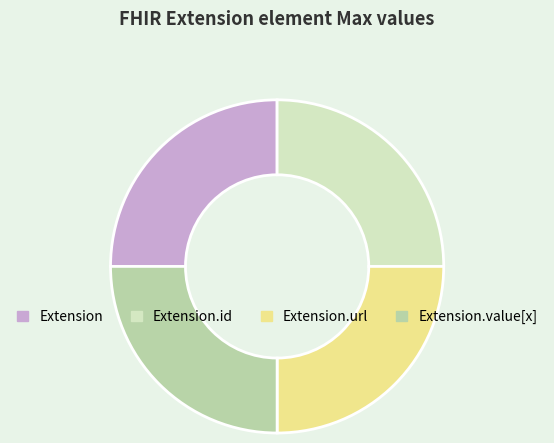

Is there any slice that represents more than half of the pie?

No